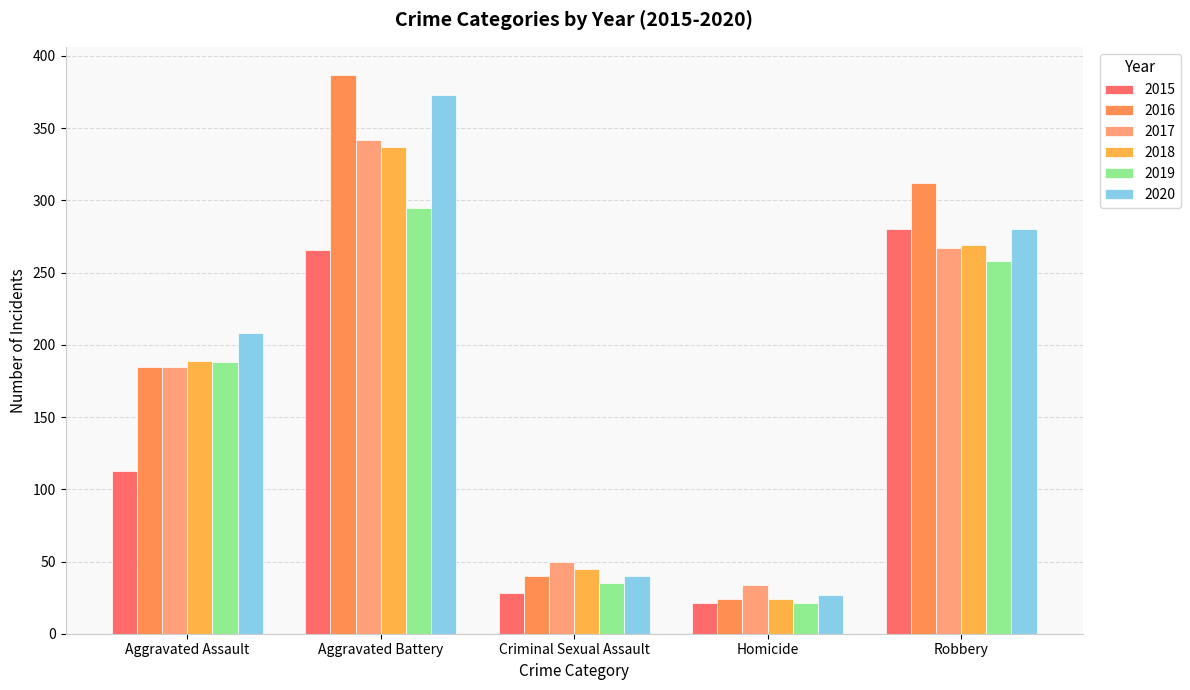

What is the difference between the highest and lowest values at Criminal Sexual Assault?

22